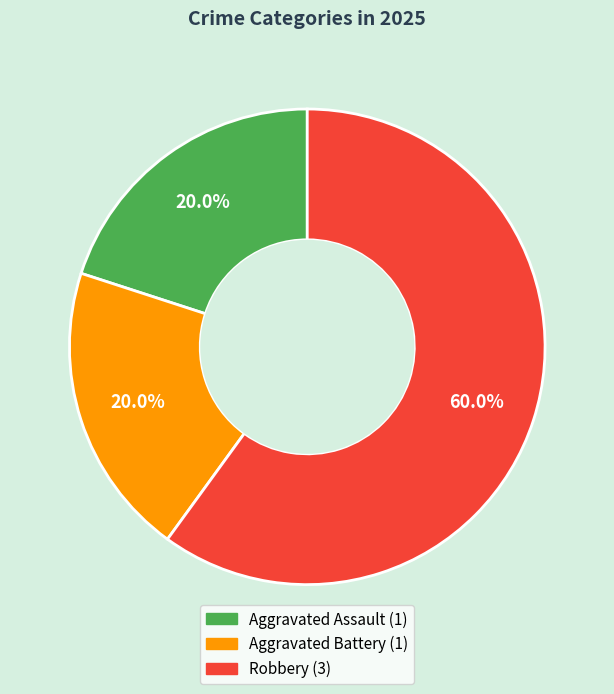

To the nearest percent, what percentage of the pie is Robbery?

60%